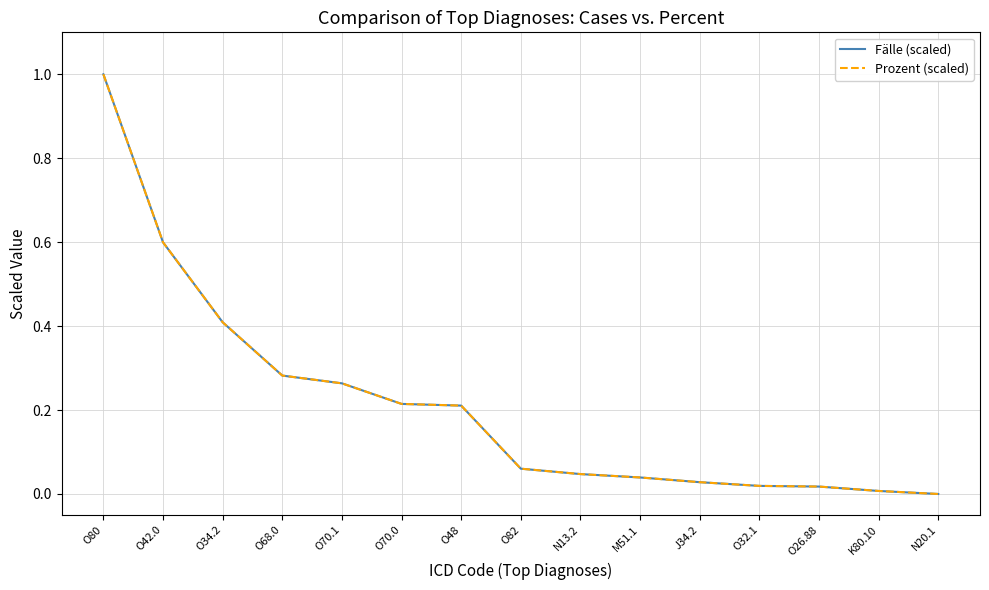

Reading right to left, list all the values displayed in this chart.

Fälle (scaled): N20.1=0.0	K80.10=0.0	O26.88=0.0	O32.1=0.0	J34.2=0.0	M51.1=0.0	N13.2=0.0	O82=0.1	O48=0.2	O70.0=0.2	O70.1=0.3	O68.0=0.3	O34.2=0.4	O42.0=0.6	O80=1.0
Prozent (scaled): N20.1=0.0	K80.10=0.0	O26.88=0.0	O32.1=0.0	J34.2=0.0	M51.1=0.0	N13.2=0.0	O82=0.1	O48=0.2	O70.0=0.2	O70.1=0.3	O68.0=0.3	O34.2=0.4	O42.0=0.6	O80=1.0